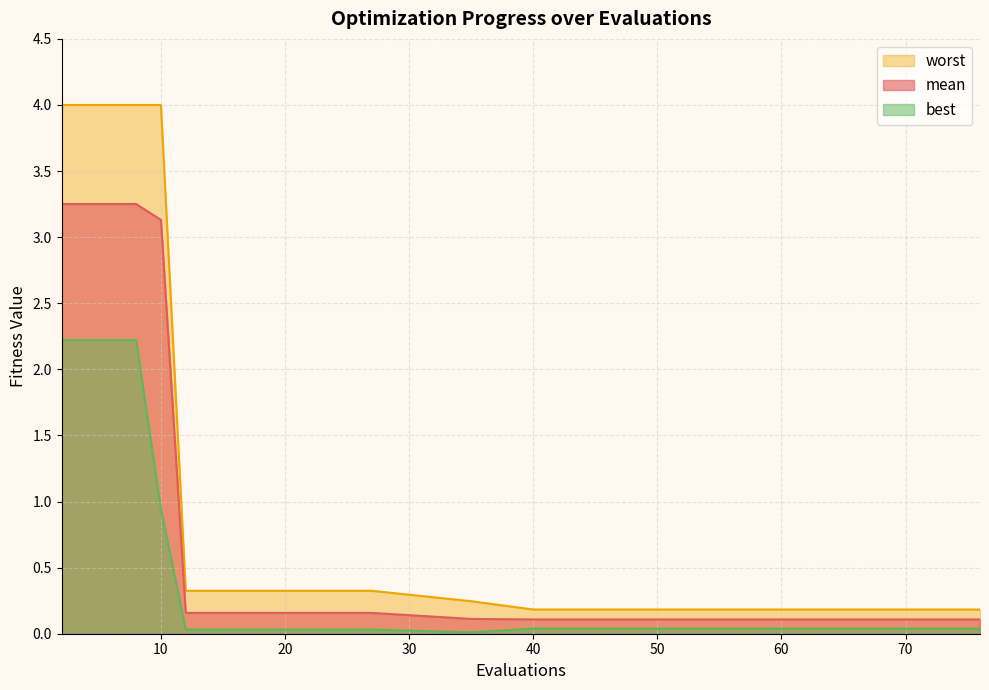

True or false: best and worst cross at least once.

False